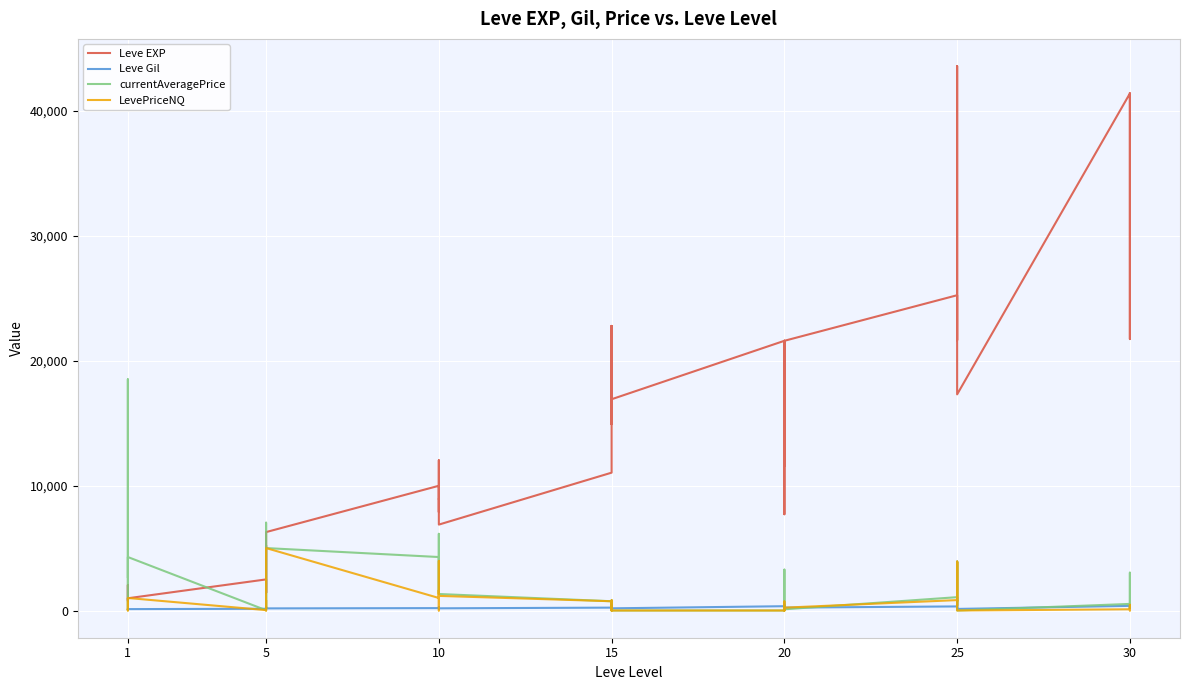

How many lines are shown in the chart?

4